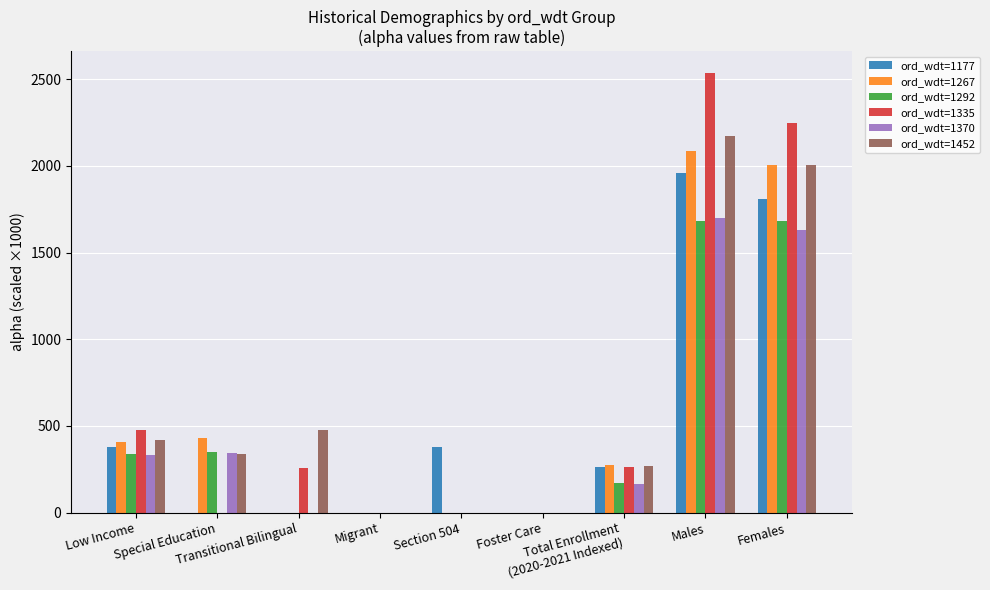

What is the maximum value for ord_wdt=1177?

1957.8